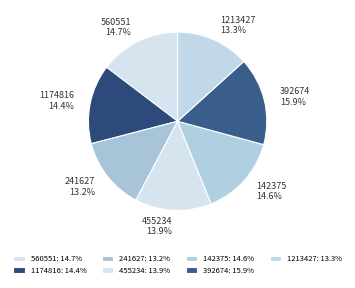

The 142375 slice represents 15% of the pie. True or false?

True